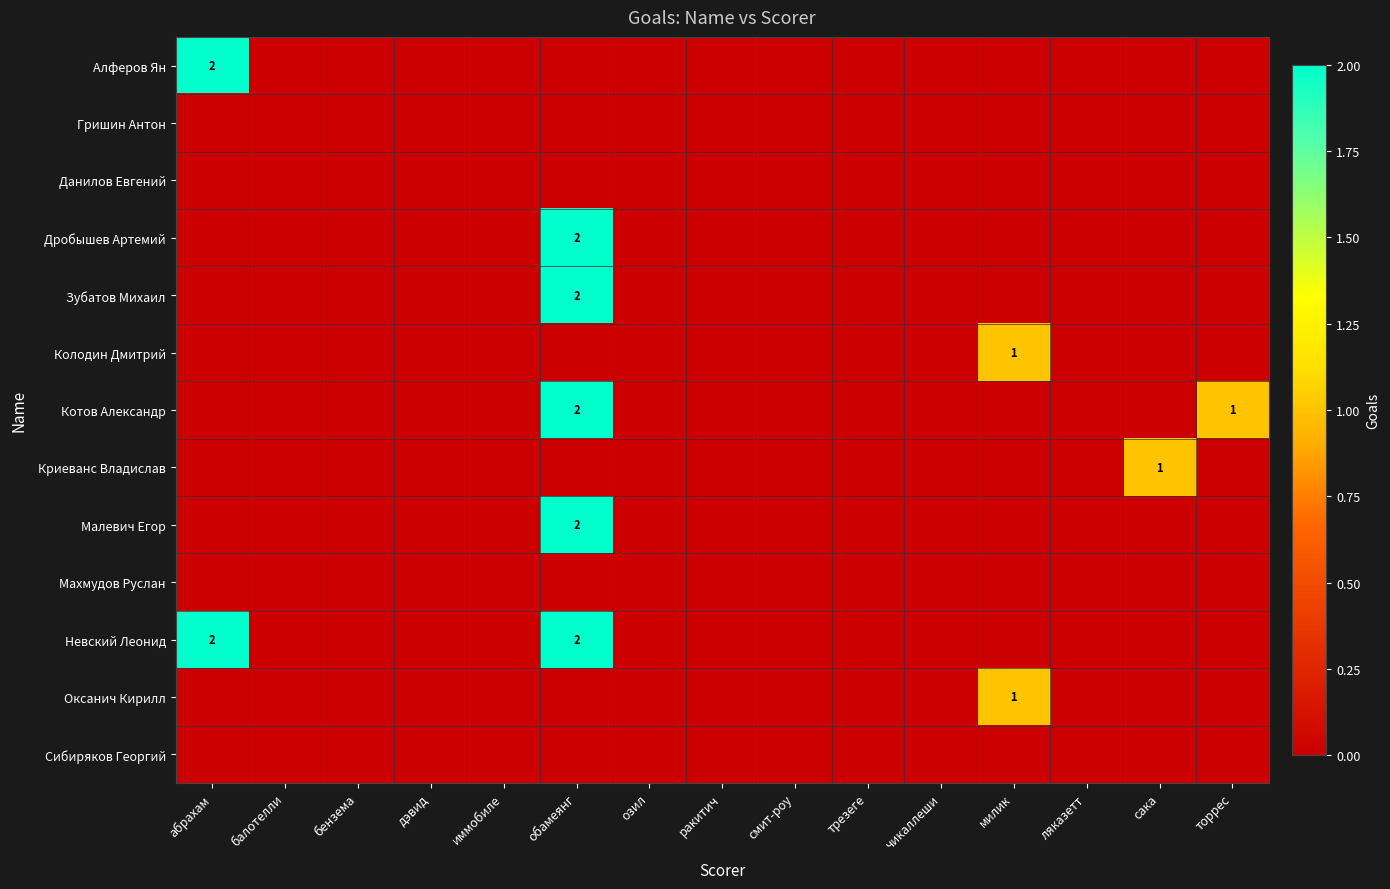

Is the value of Криеванс Владислав at чикаллеши greater than the value of Алферов Ян at дэвид?

No